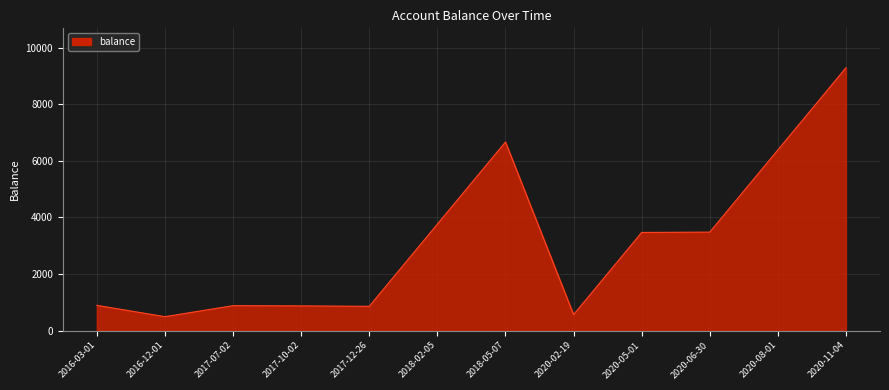

Does the chart have visible grid lines?

Yes